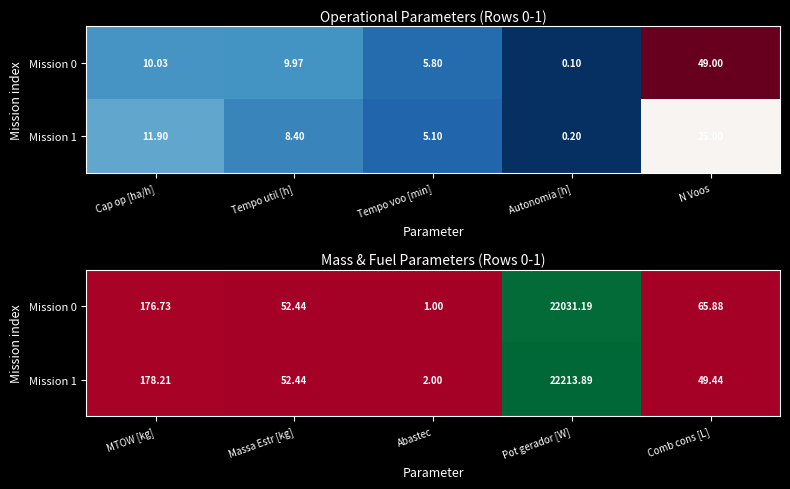

How many values in the Mission 0 series are below 65?

2